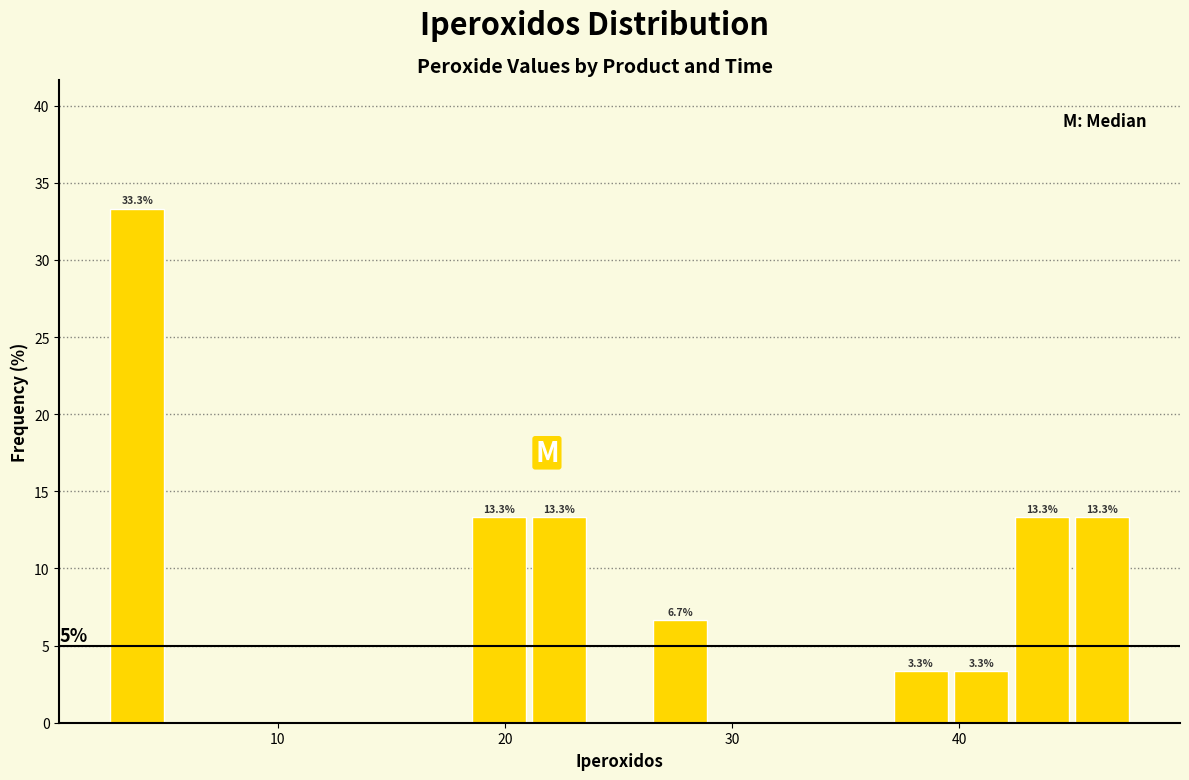

Around what value on the x-axis is the tallest bar? Give the approximate position of its centre, as read against the axis.

4